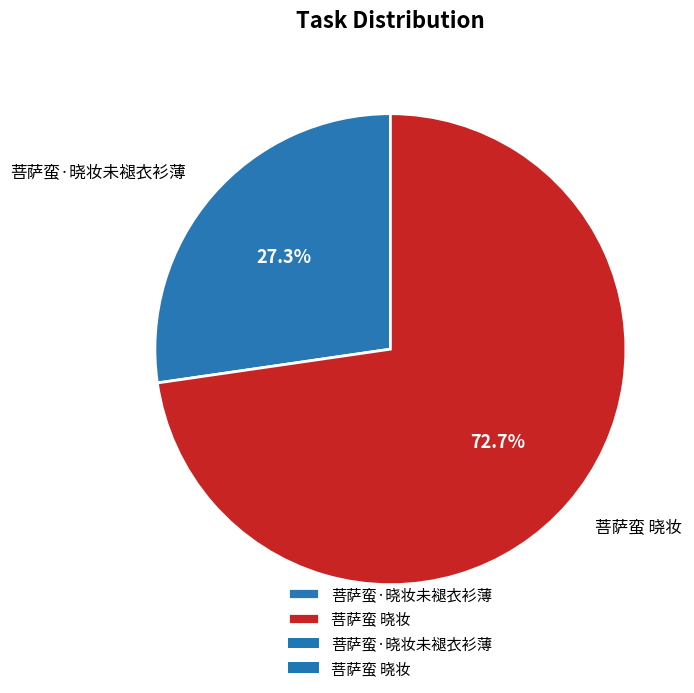

To the nearest percent, what percentage of the pie is 菩萨蛮·晓妆未褪衣衫薄?

27%